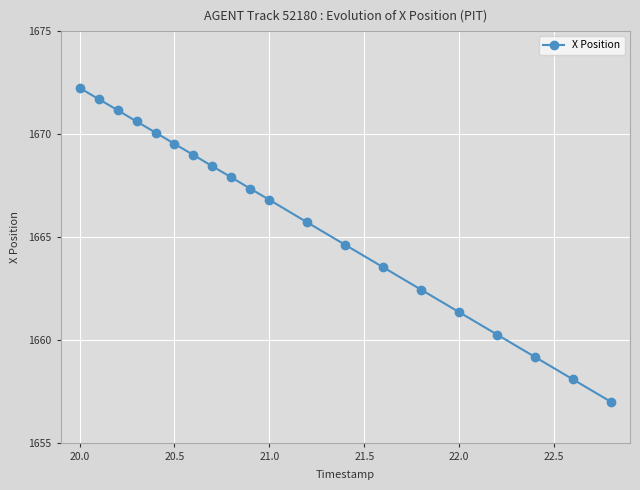

What is the value of the 19th point from the left?

1658.1